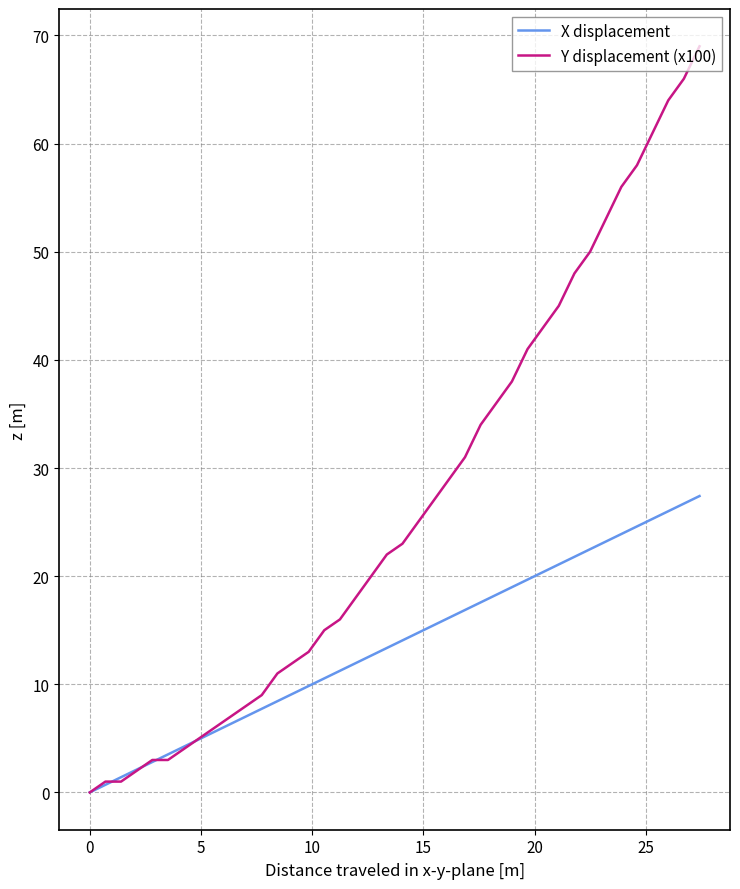

List the series in order of their overall mean, highest first.

Y displacement (x100), X displacement